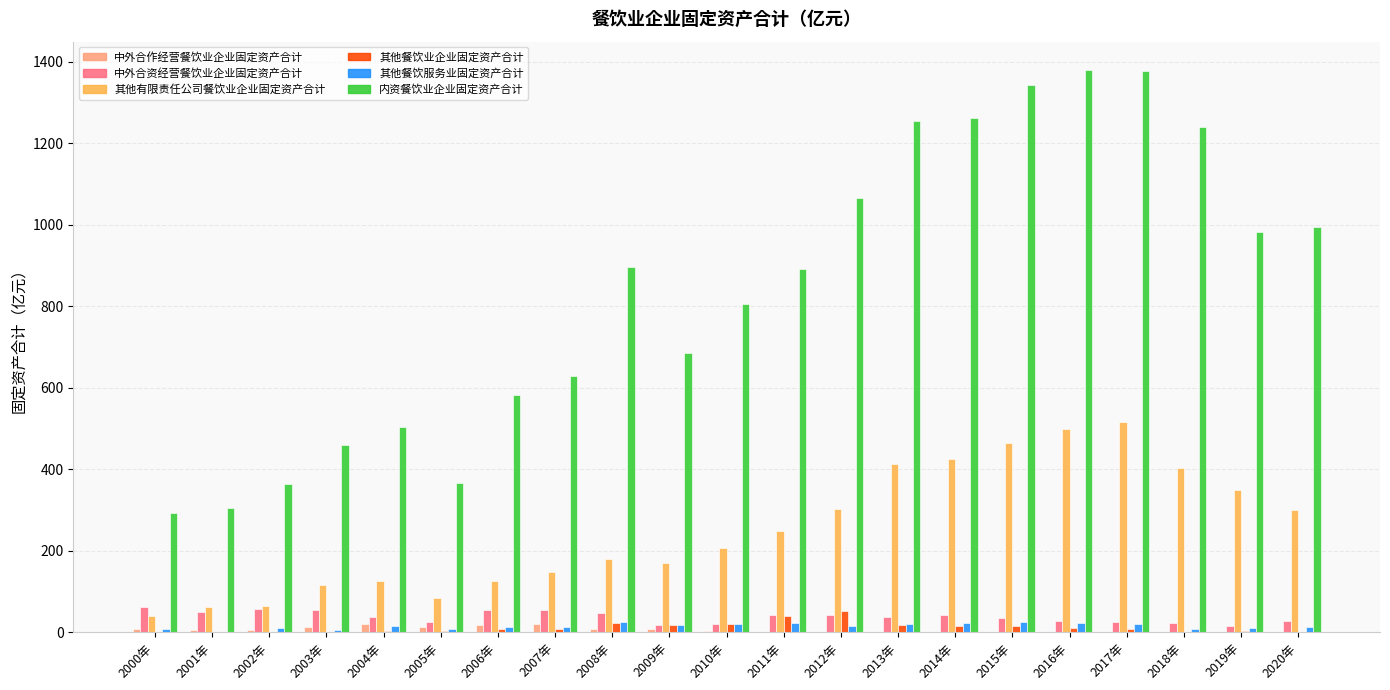

Which series has the largest range (max minus min)?

内资餐饮业企业固定资产合计